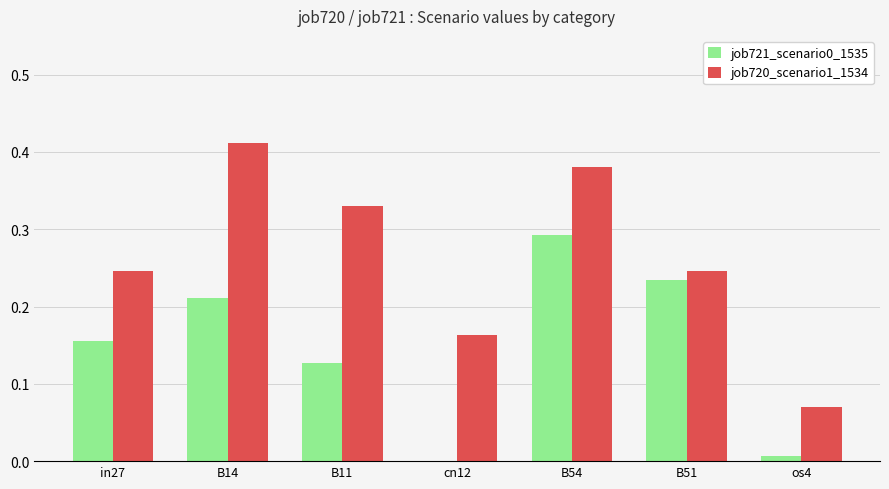

At which category does the chart reach its peak across all series?

B14